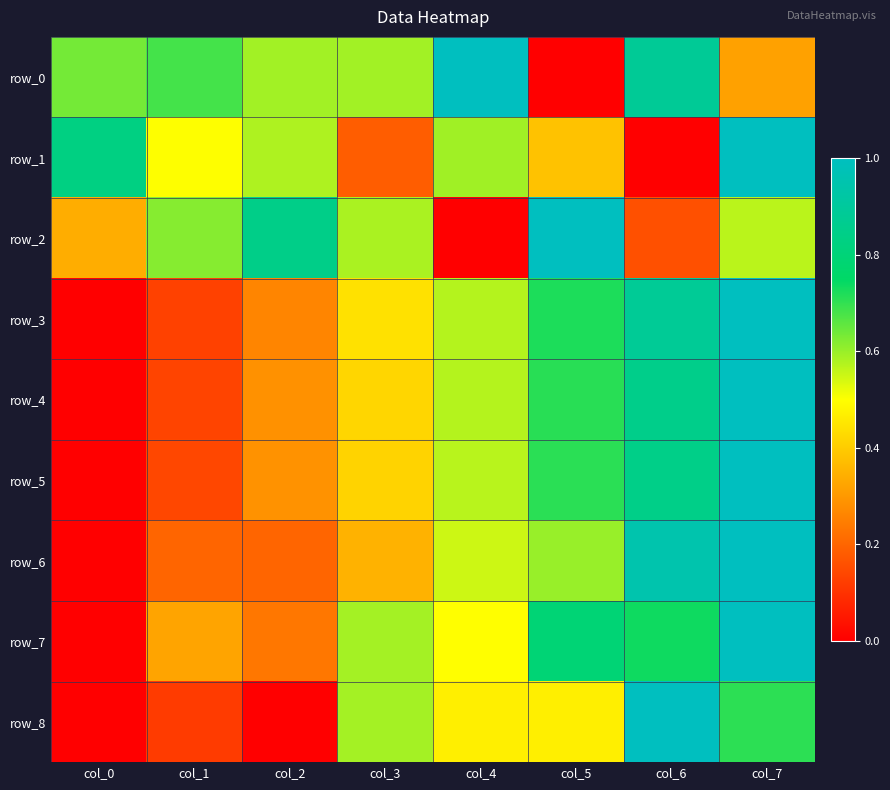

What is the highest value of the row_3 series?

1.0